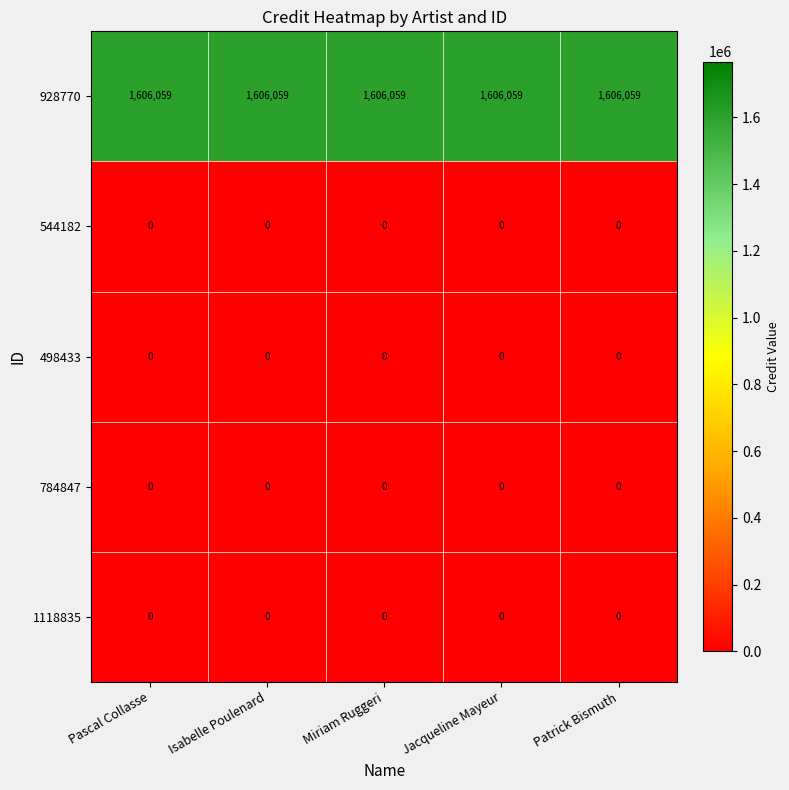

What is the total value across all series at Miriam Ruggeri?

1606059